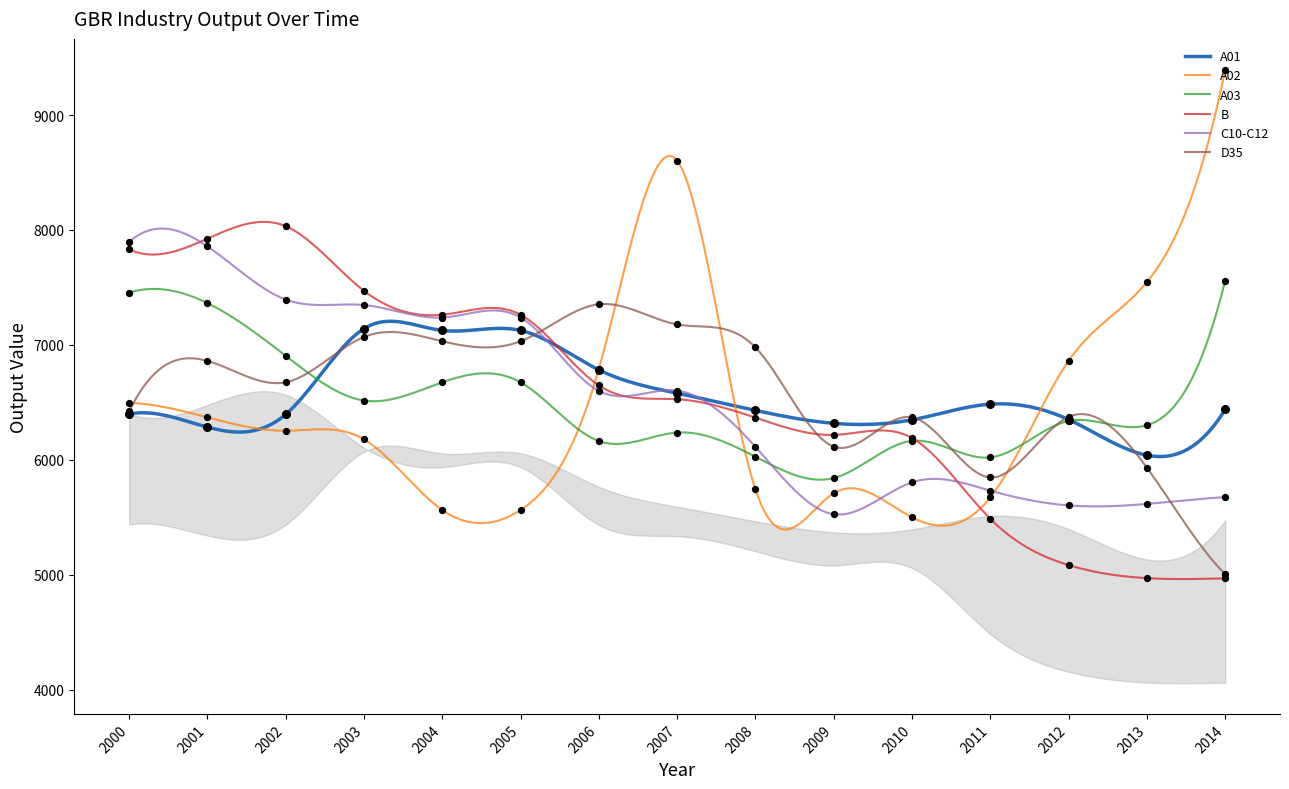

Which series has the largest total across all categories?

B